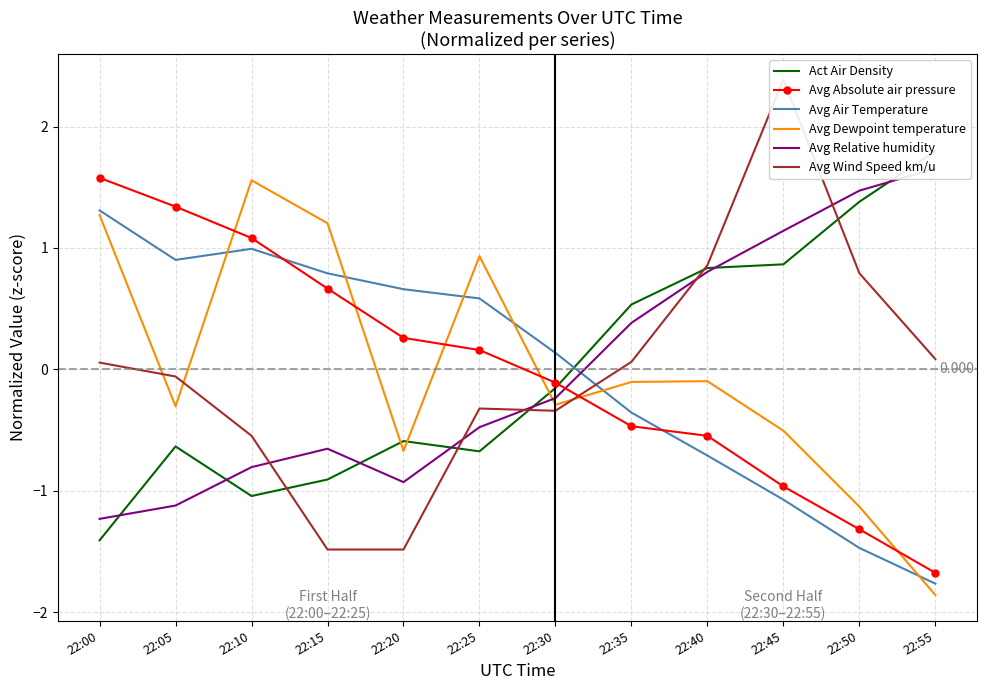

What is the highest value of the Avg Relative humidity series?

1.7